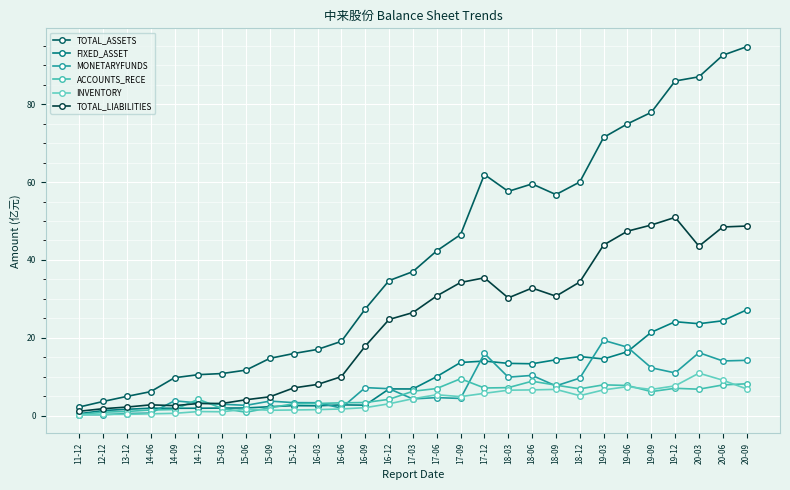

How many distinct data groups are displayed?

6